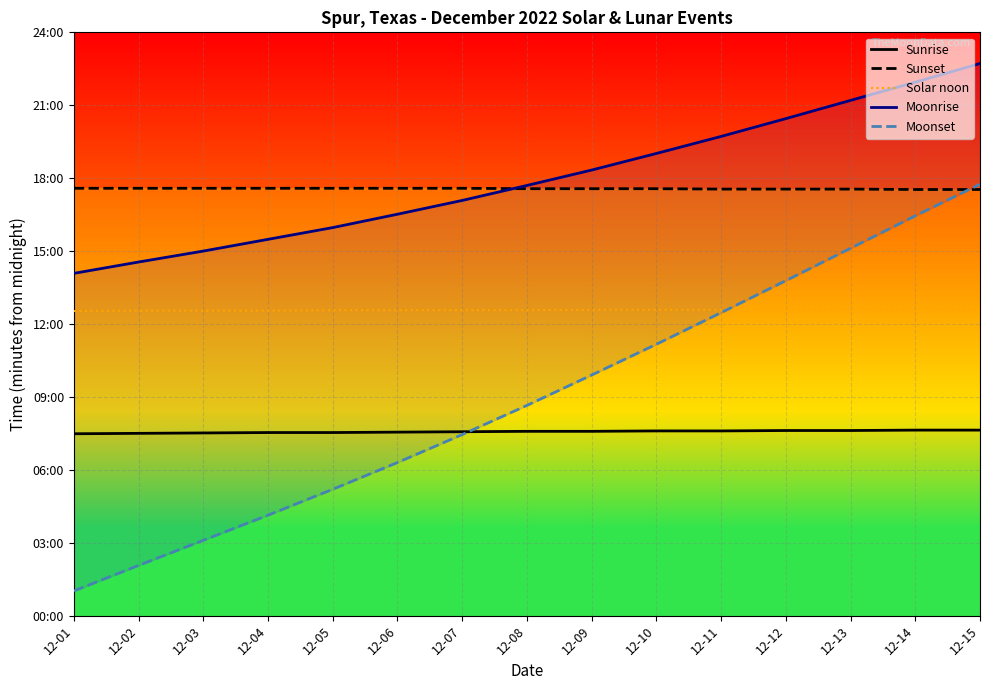

Is it true that Solar noon equals 1290 at 12-02?

False